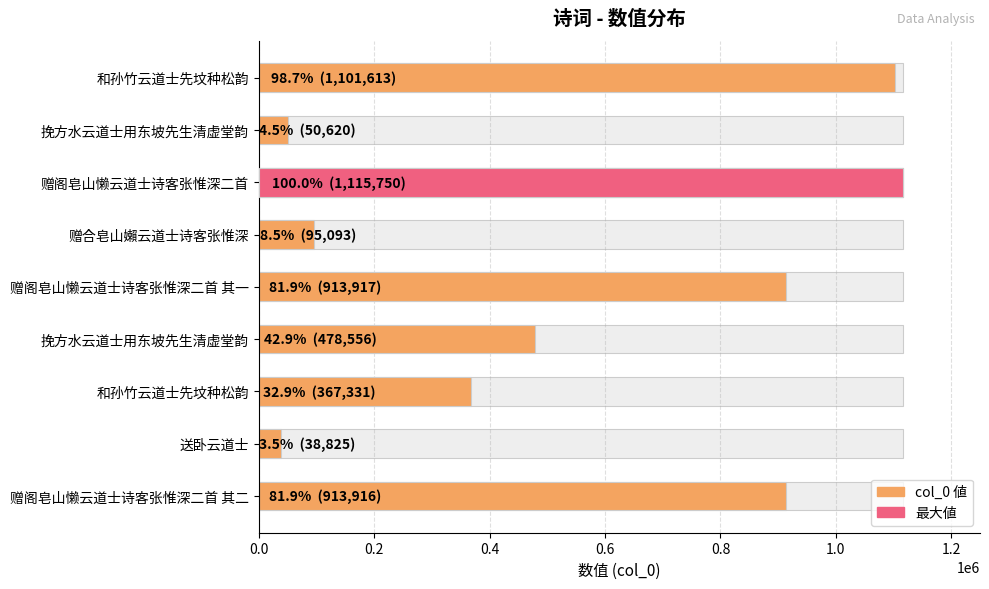

Reading left to right, extract all data points from this chart.

1101613	50620	1115750	95093	913917	478556	367331	38825	913916